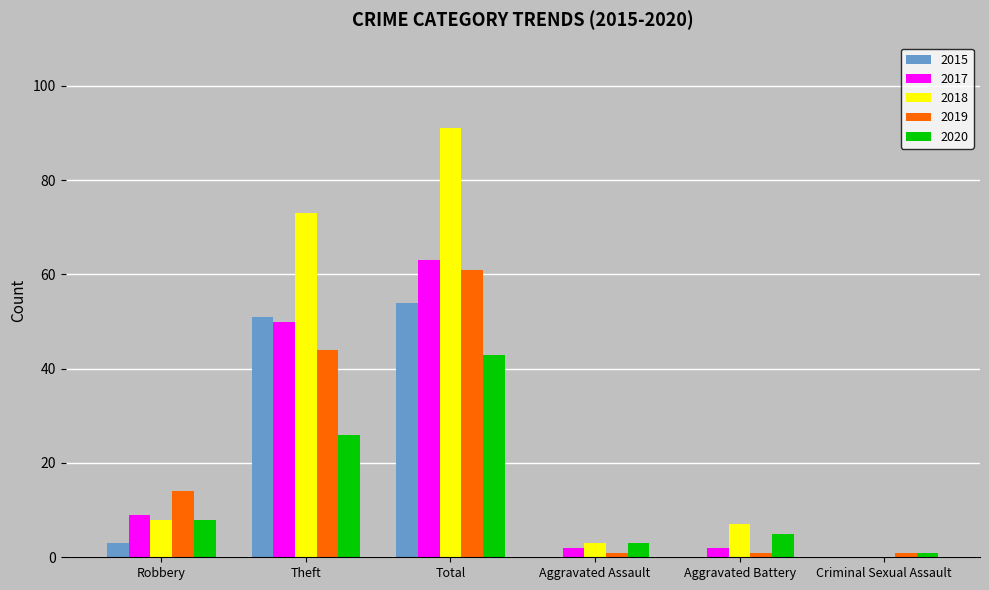

Count the number of categories in the chart.

6